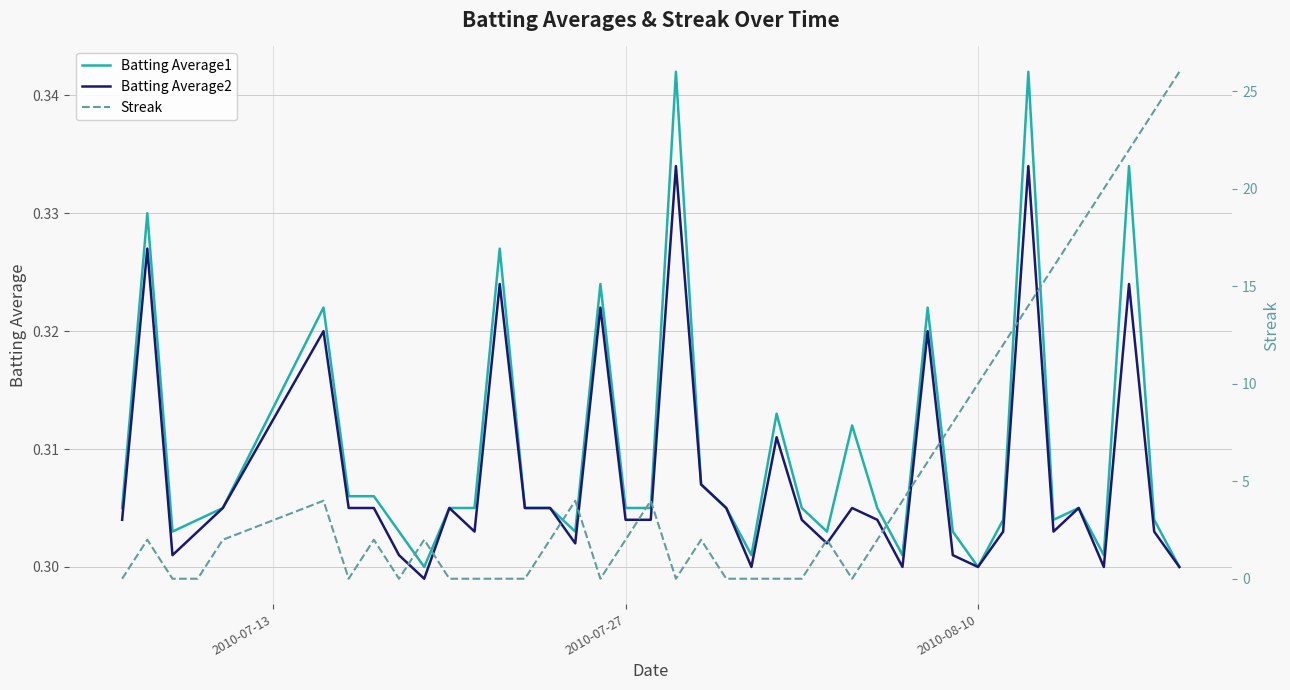

What is the sum of all Batting Average1 values?

12.4